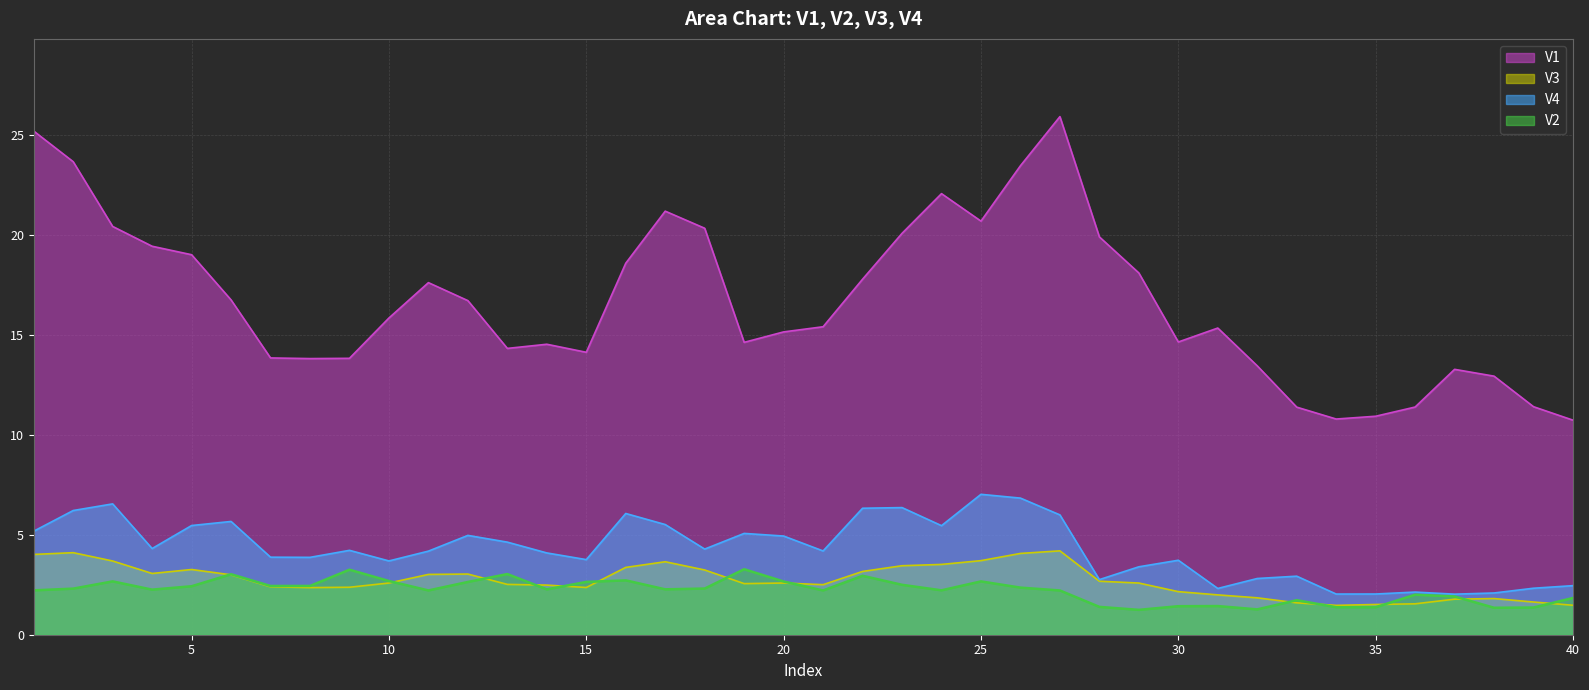

How many data points in V4 are above 4?

23